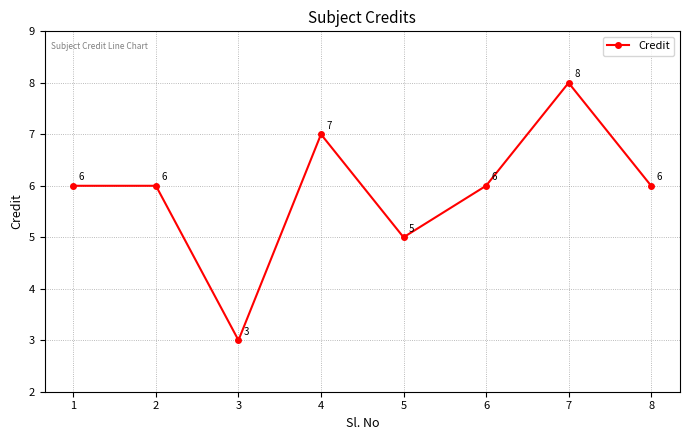

What value does the data have at 7?

8